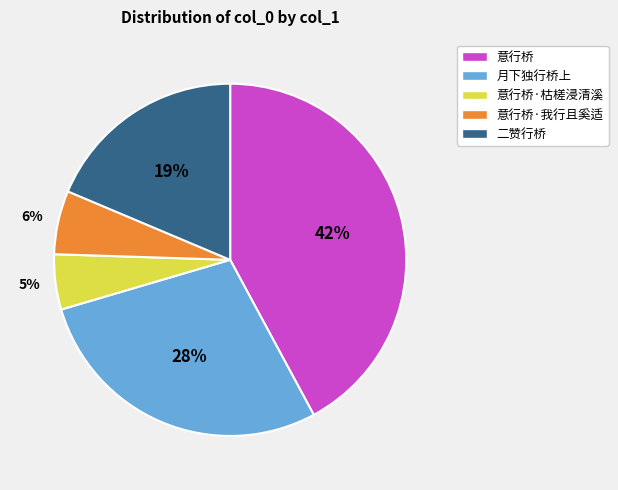

Is there any slice that represents more than half of the pie?

No